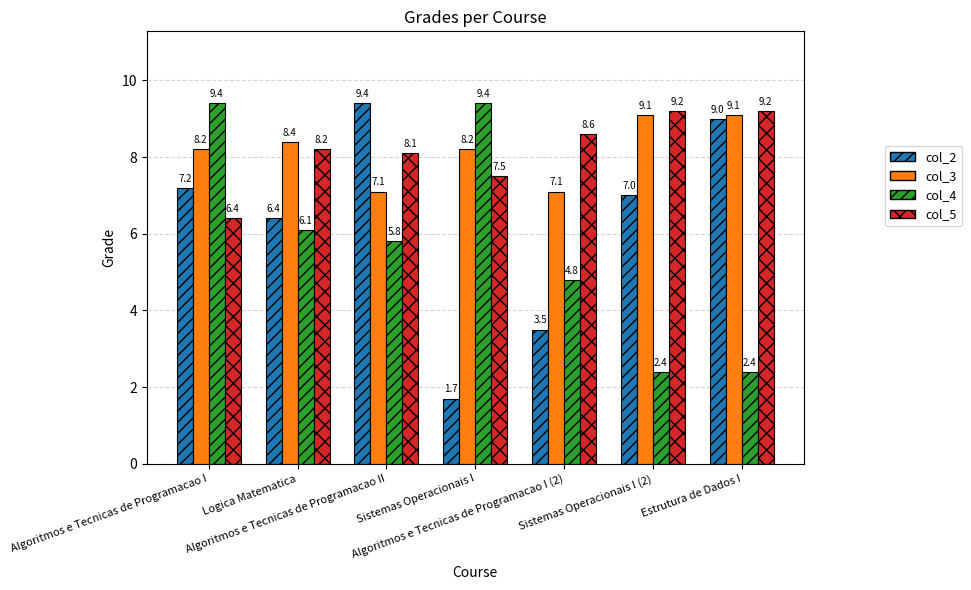

At which category is the sum across all series the highest?

Algoritmos e Tecnicas de Programacao I